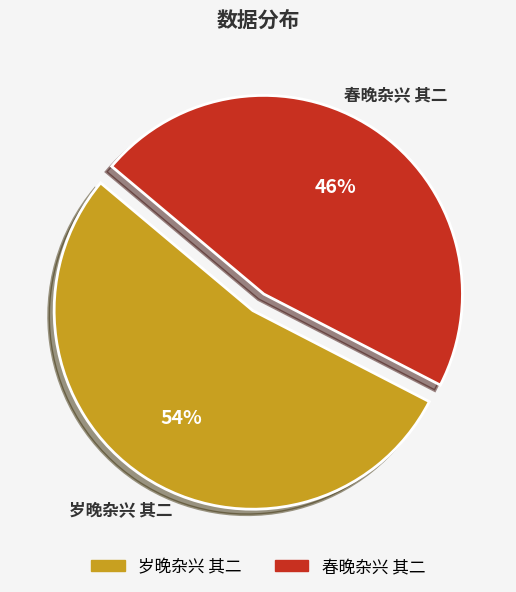

Between 岁晚杂兴 其二 and 春晚杂兴 其二, which is larger?

岁晚杂兴 其二